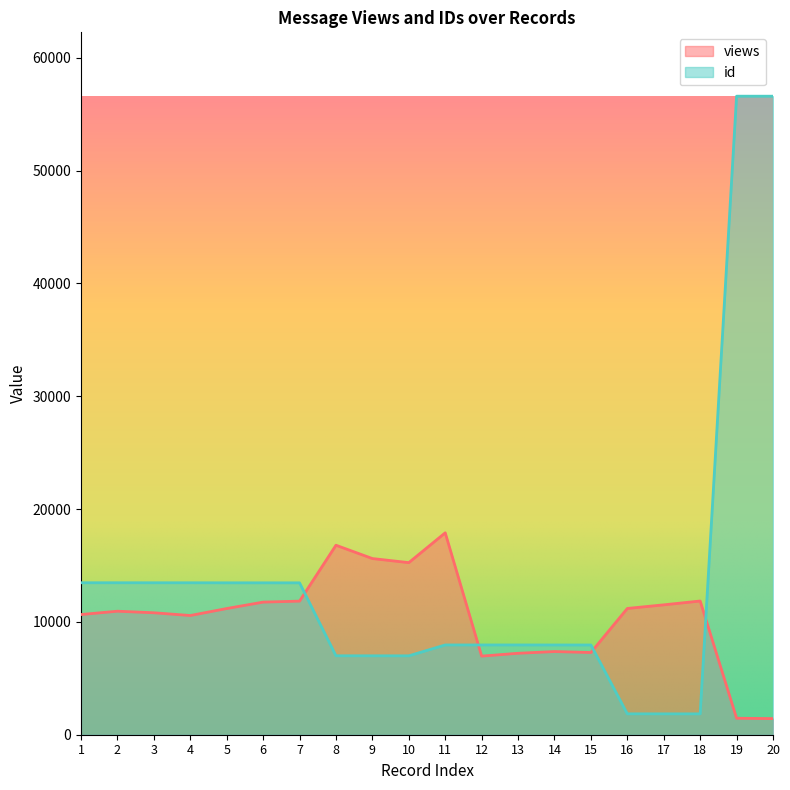

Reading left to right, list all the values displayed in this chart.

views: 10654	10949	10810	10567	11186	11755	11843	16797	15617	15255	17899	6968	7220	7373	7287	11193	11513	11853	1461	1430
id: 13472	13471	13470	13469	13466	13465	13464	6997	6995	6993	7958	7957	7956	7955	7954	1851	1850	1849	56604	56603